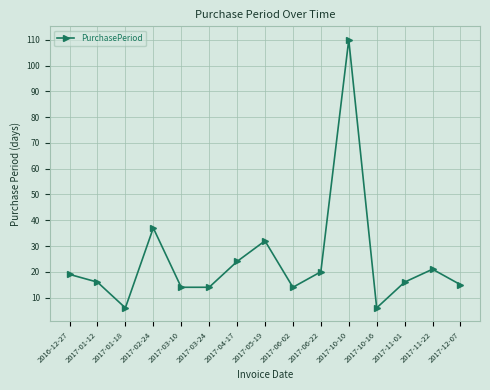

How many data points does each series have?

15